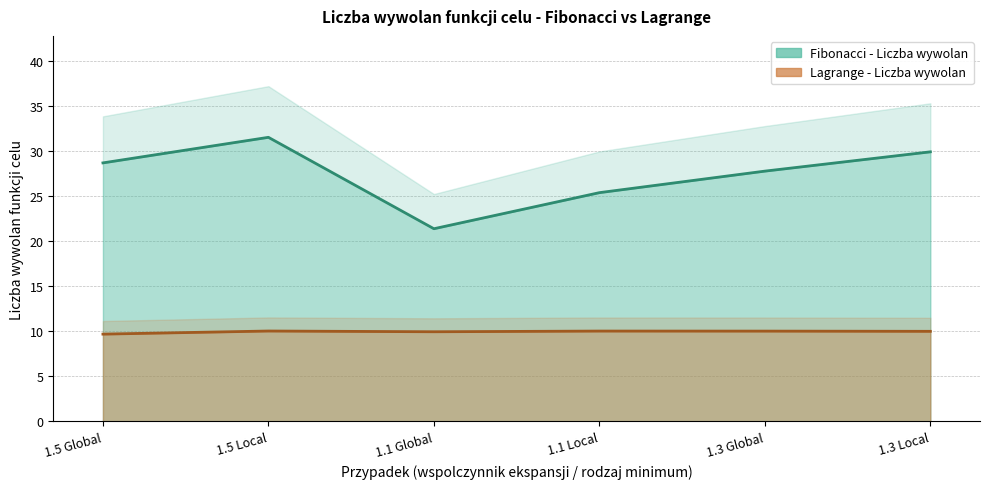

What are all the series names shown in the legend?

Fibonacci - Liczba wywolan, Lagrange - Liczba wywolan